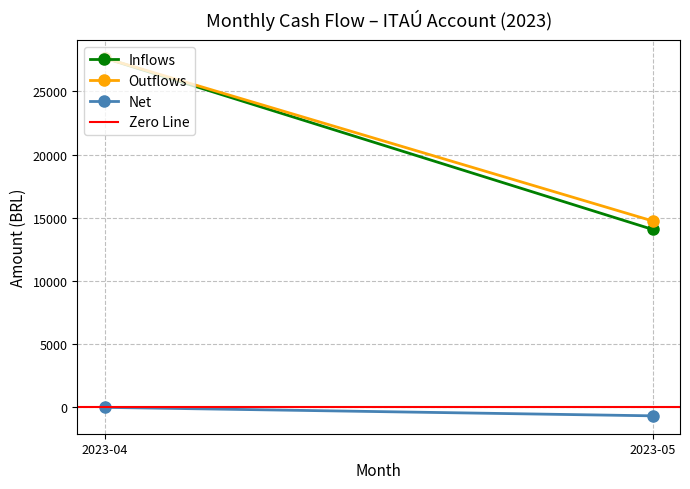

At which label does Inflows first exceed 27633?

2023-04